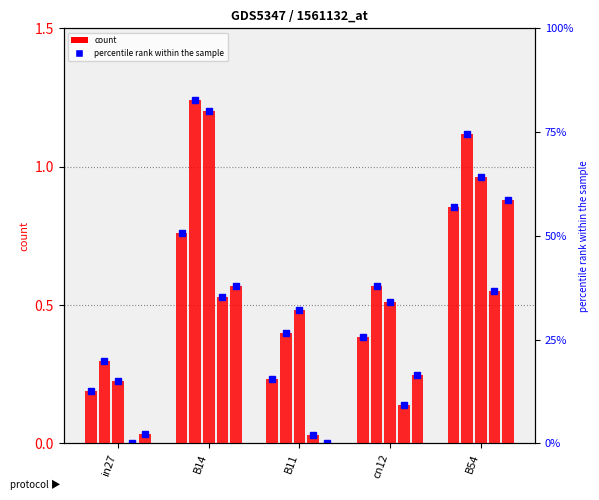

What is the greatest value displayed?

1.2